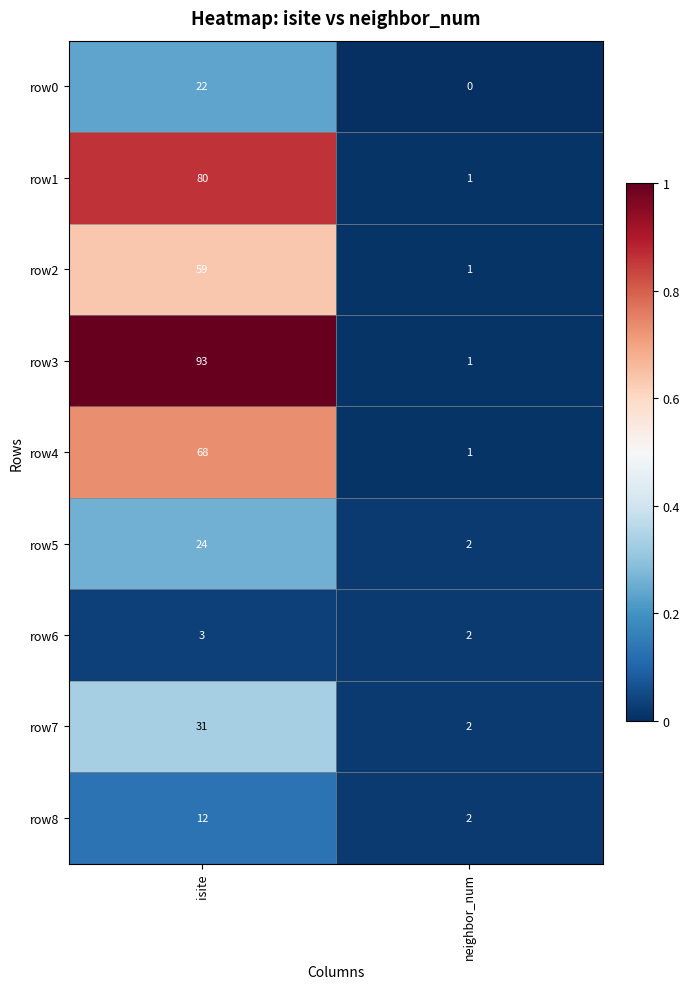

Reading left to right, what are all the values shown in this chart?

row0: isite=22	neighbor_num=0
row1: isite=80	neighbor_num=1
row2: isite=59	neighbor_num=1
row3: isite=93	neighbor_num=1
row4: isite=68	neighbor_num=1
row5: isite=24	neighbor_num=2
row6: isite=3	neighbor_num=2
row7: isite=31	neighbor_num=2
row8: isite=12	neighbor_num=2